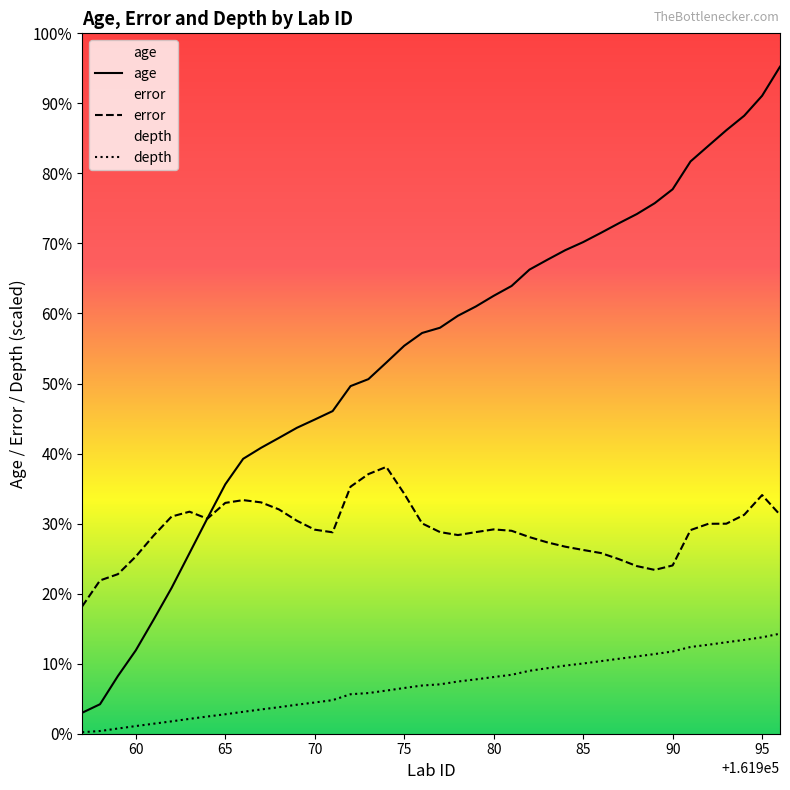

Rank the series at 161979 from lowest to highest value.

depth, error, age